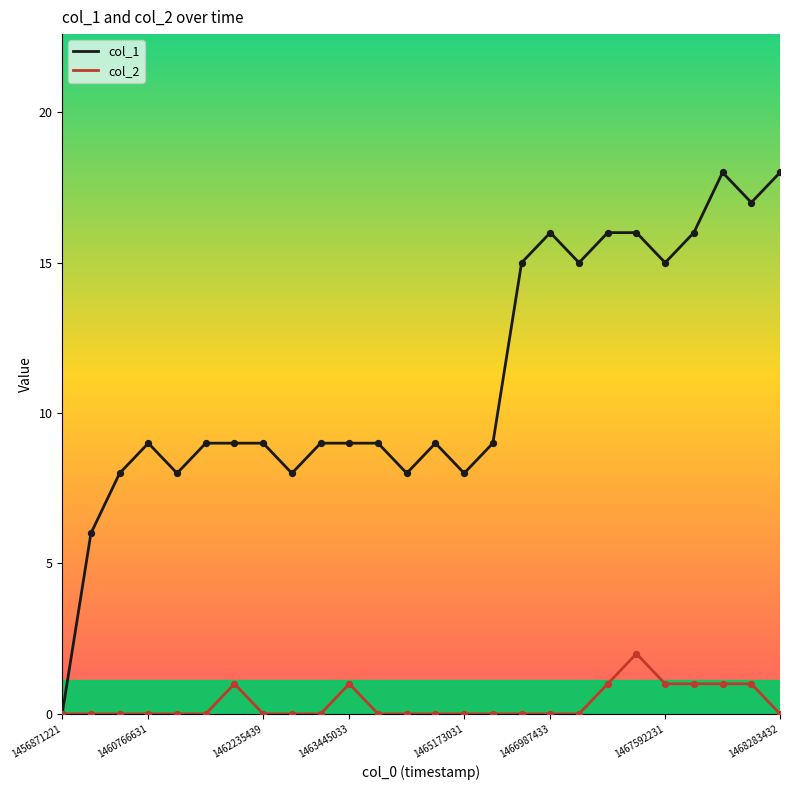

Which series has the widest spread of values?

col_1